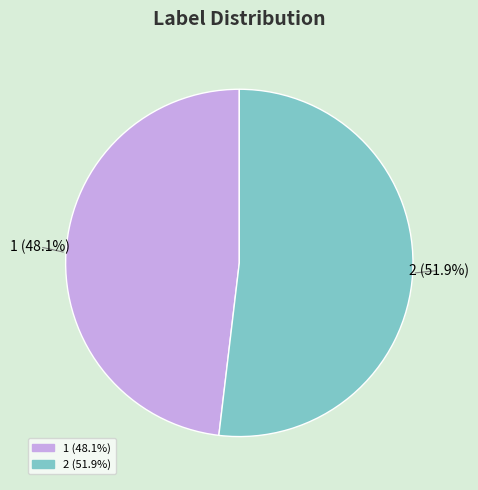

Does any single category account for the majority?

Yes